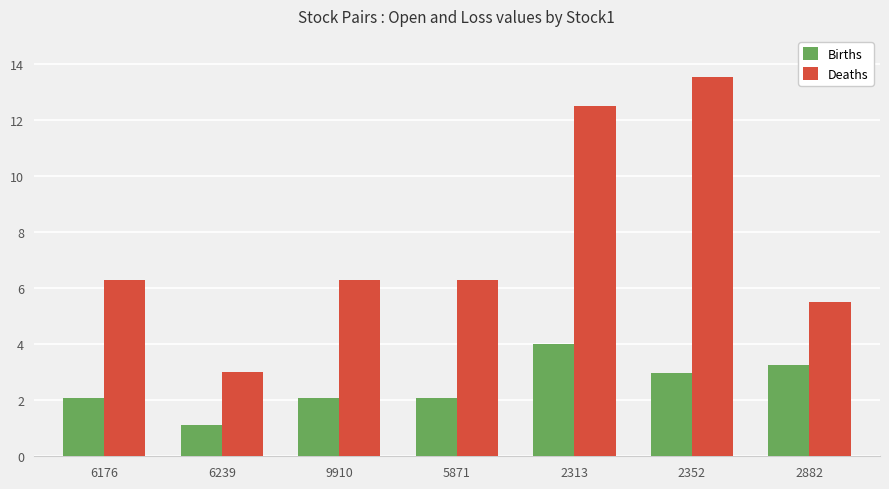

How many data points does each series have?

7